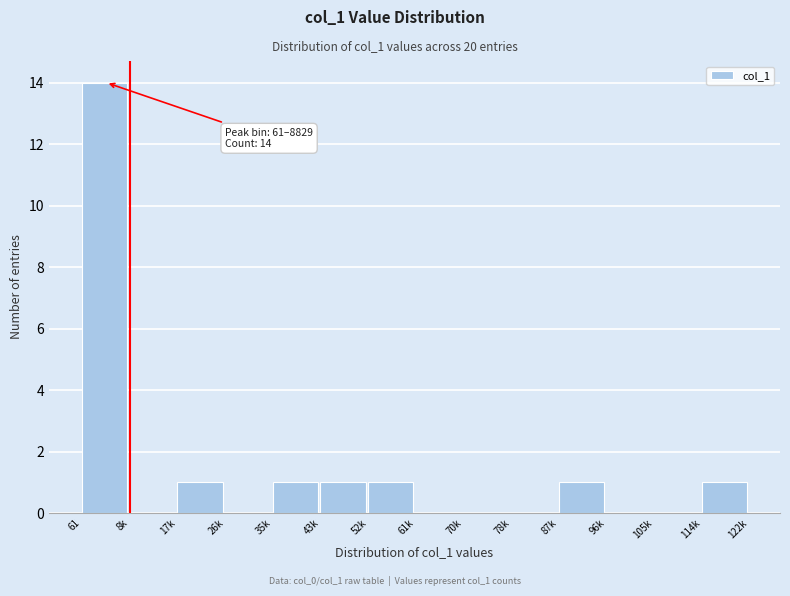

Reading right to left, what are all the values shown in this chart?

114k=1	105k=0	96k=0	87k=1	78k=0	70k=0	61k=0	52k=1	43k=1	35k=1	26k=0	17k=1	8k=0	61=14